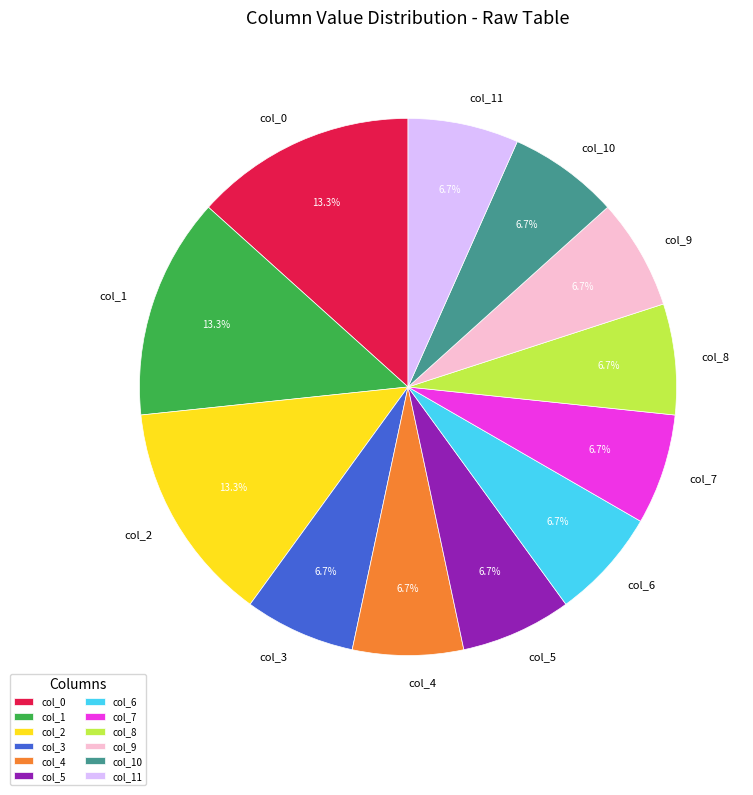

Does any single category account for the majority?

No